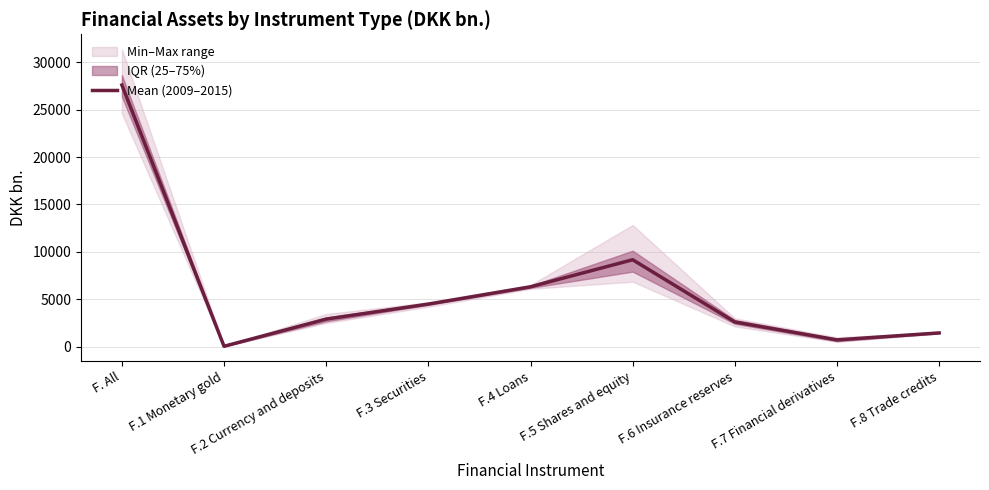

What is the sum of the values at F.7 Financial derivatives and F.8 Trade credits?

2138.3